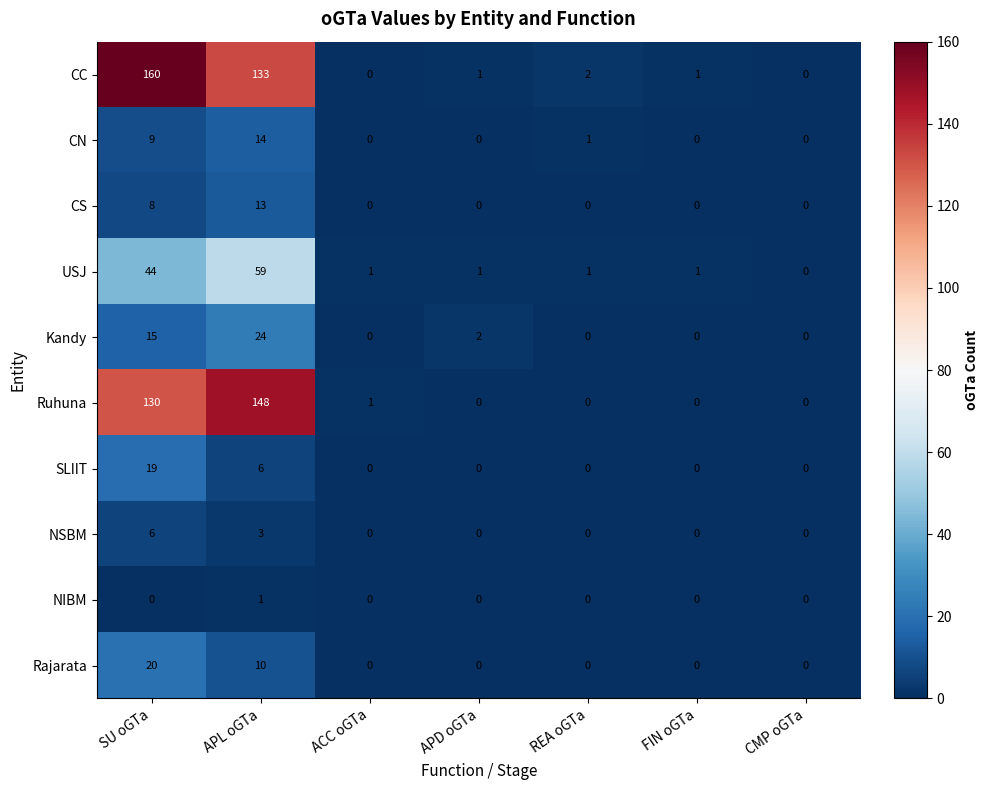

At which label does CC reach its peak?

SU oGTa